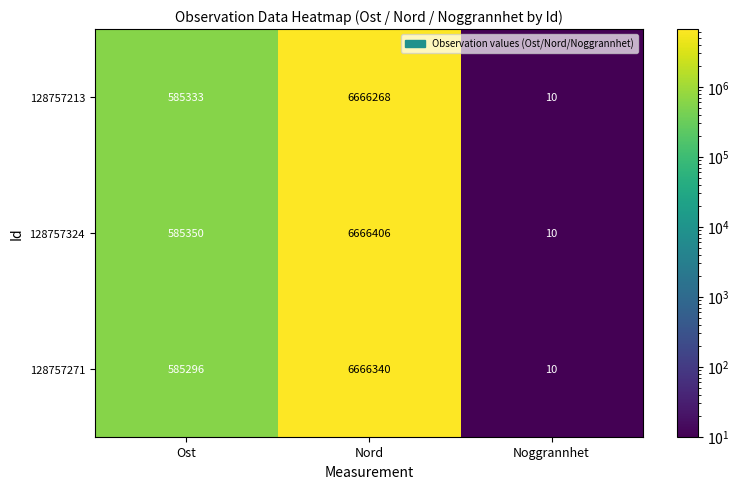

List the labels in order of 128757324 value, smallest first.

Noggrannhet, Ost, Nord